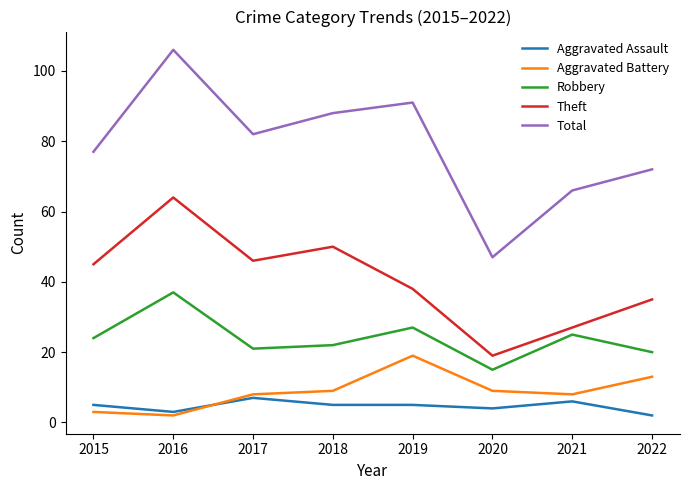

True or false: Theft has a value of 59 at 2019.

False